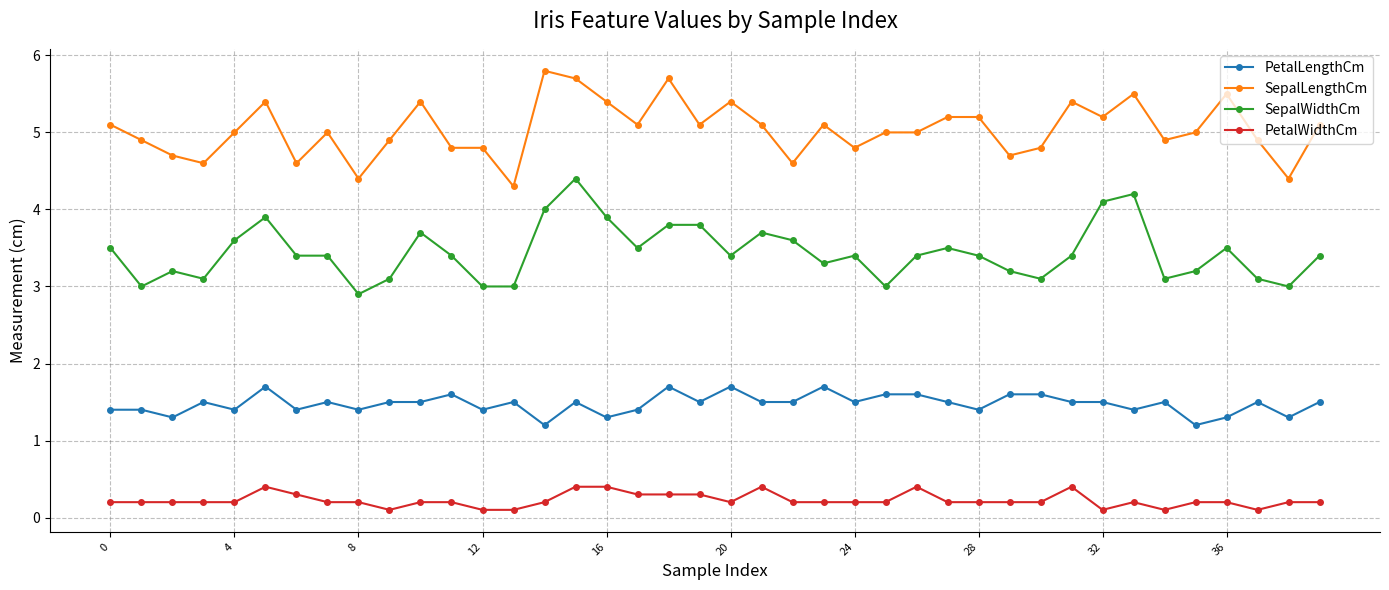

True or false: SepalLengthCm and SepalWidthCm intersect in this chart.

False